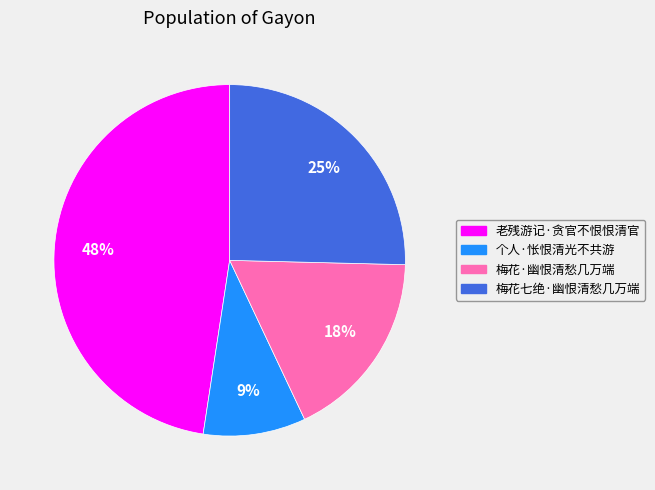

What percentage is the 个人·怅恨清光不共游 slice, to the nearest percent?

9%